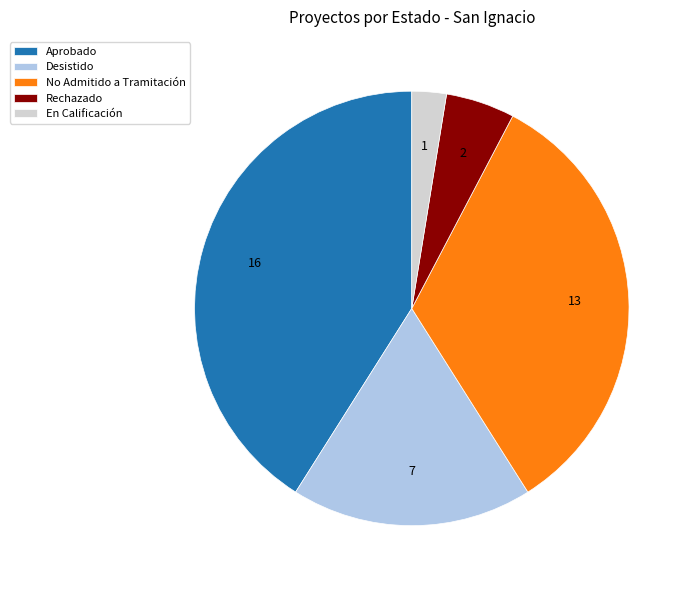

Does Aprobado represent more than half of the total?

No